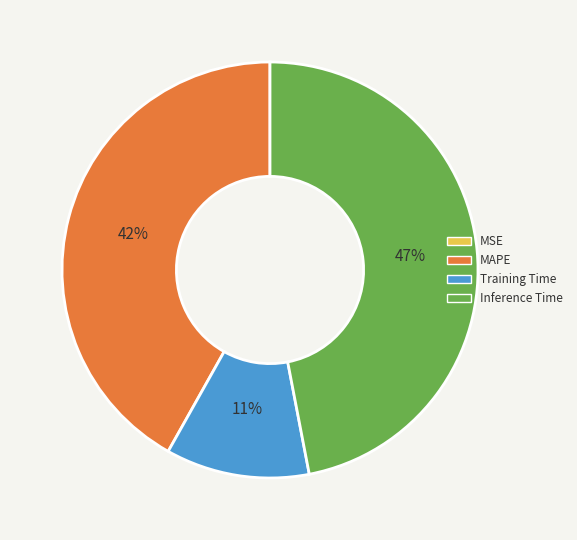

What percentage is the MAPE slice, to the nearest percent?

42%